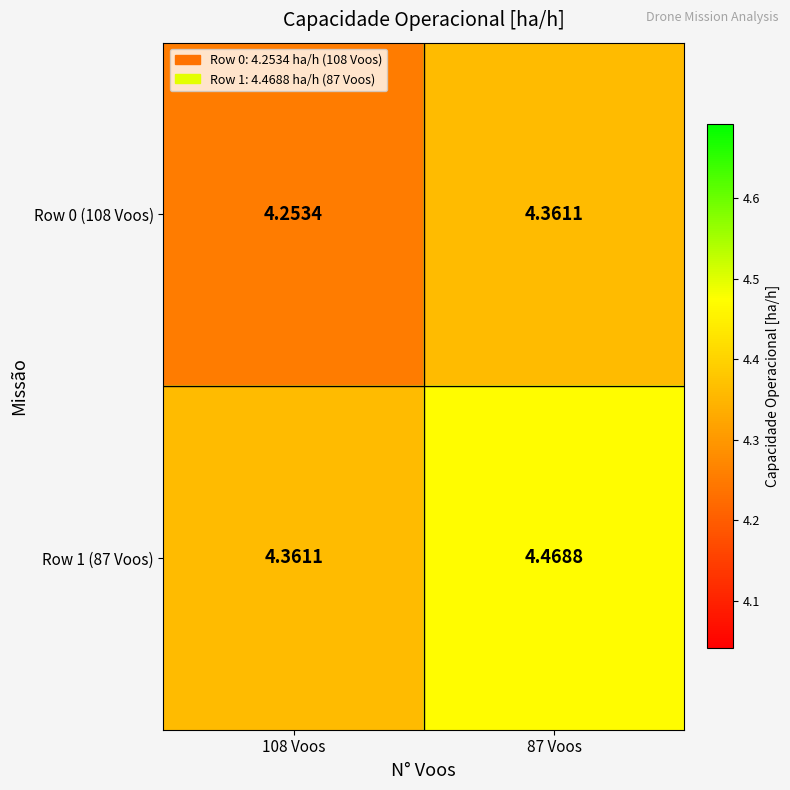

Is the value of Row 1 (87 Voos) at 87 Voos greater than the value of Row 0 (108 Voos) at 108 Voos?

Yes